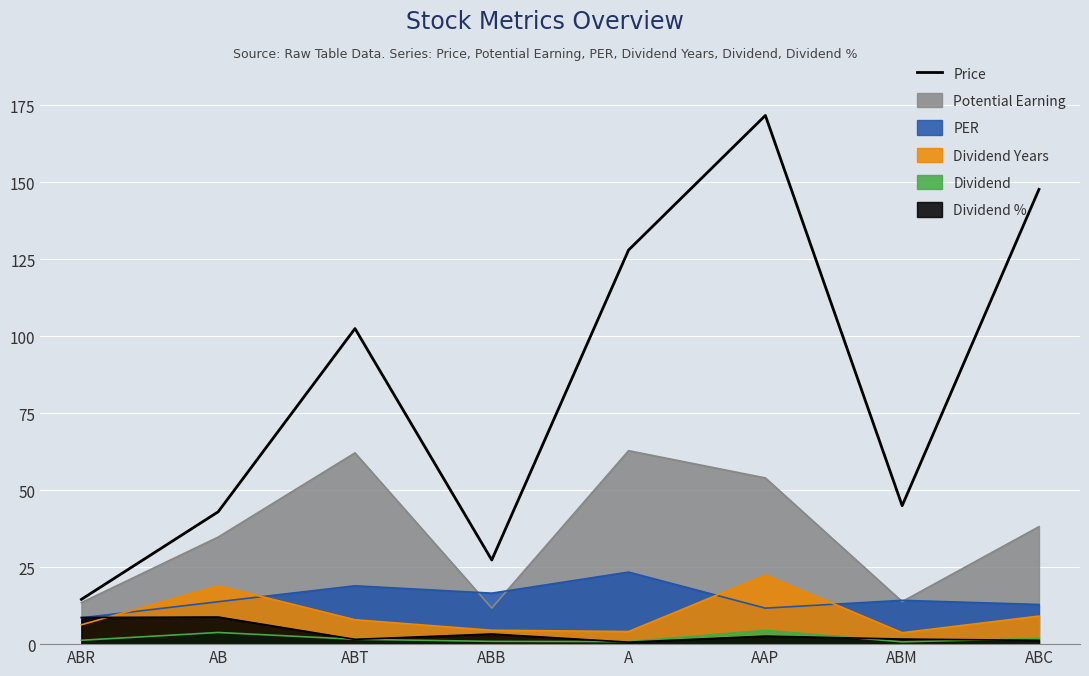

Which has a higher value, ABM or ABR?

ABM